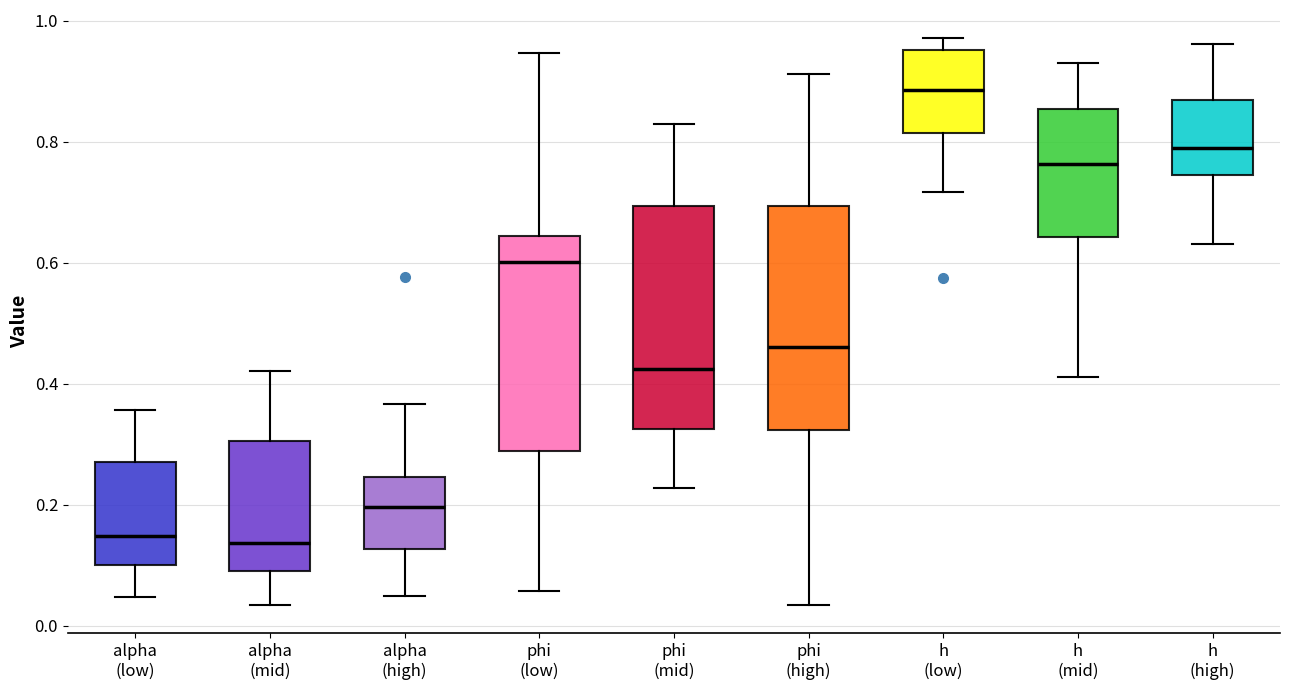

Reading left to right, read every box against the y-axis: the position of its median line, the range the box covers, and the ends of its whiskers. The values are not printed on the chart, so give them approximately, as read against the axis.

alpha (low): median 0.14, box 0.10 to 0.28, whiskers 0.04 to 0.36
alpha (mid): median 0.14, box 0.10 to 0.30, whiskers 0.04 to 0.42
alpha (high): median 0.20, box 0.12 to 0.24, whiskers 0.04 to 0.36
phi (low): median 0.60, box 0.28 to 0.64, whiskers 0.06 to 0.94
phi (mid): median 0.42, box 0.32 to 0.70, whiskers 0.22 to 0.82
phi (high): median 0.46, box 0.32 to 0.70, whiskers 0.04 to 0.92
h (low): median 0.88, box 0.82 to 0.96, whiskers 0.72 to 0.98
h (mid): median 0.76, box 0.64 to 0.86, whiskers 0.42 to 0.92
h (high): median 0.78, box 0.74 to 0.86, whiskers 0.64 to 0.96